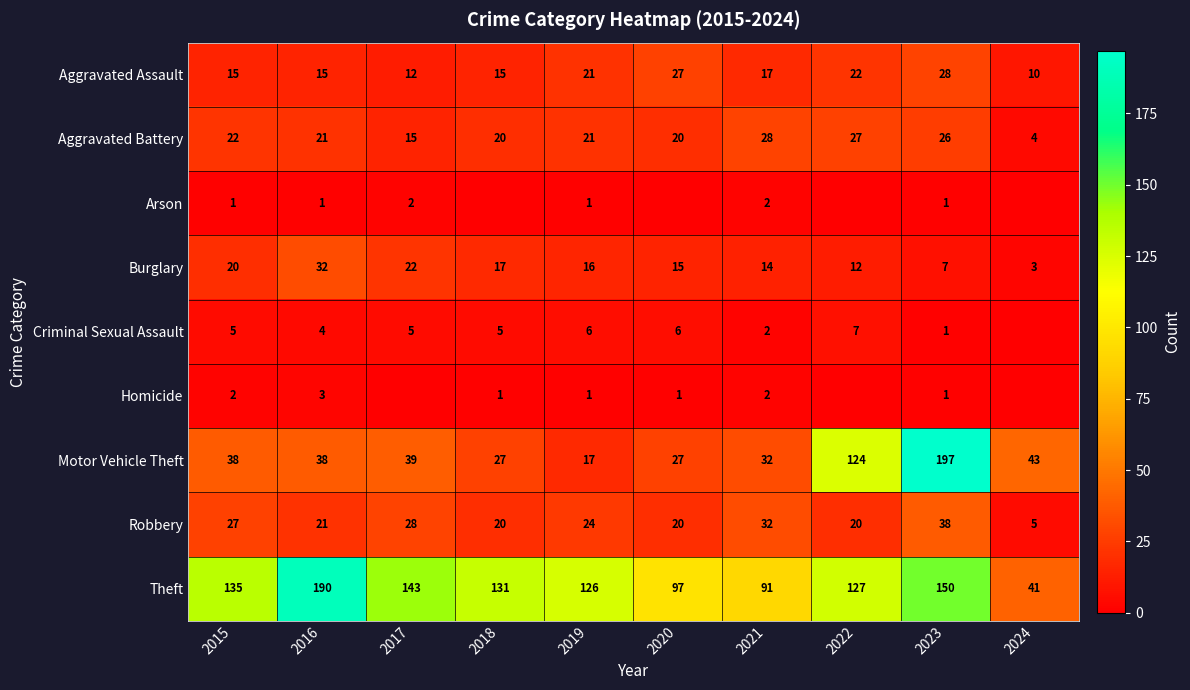

What is the sum of the Criminal Sexual Assault values at 2021 and 2016?

6